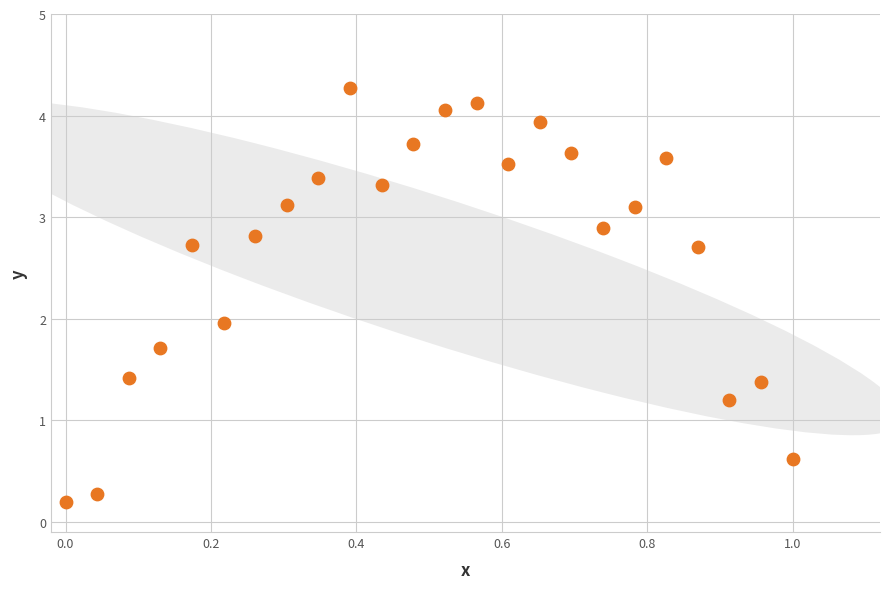

What is the range of X values (max minus min)?

1.0